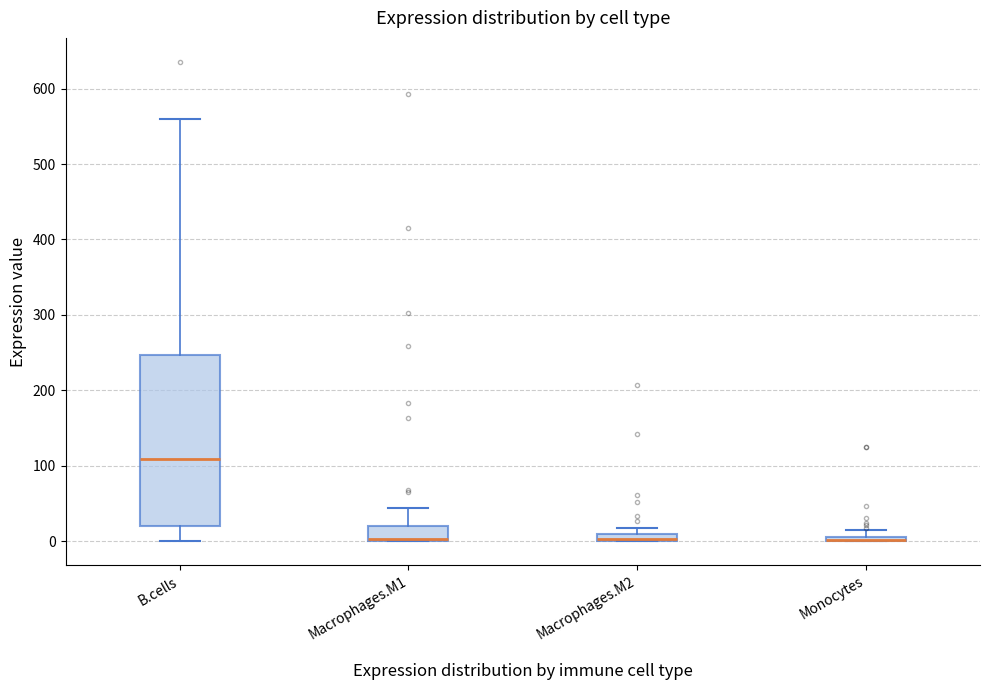

Comparing the boxes themselves (not the whiskers), which one is the tallest?

B.cells